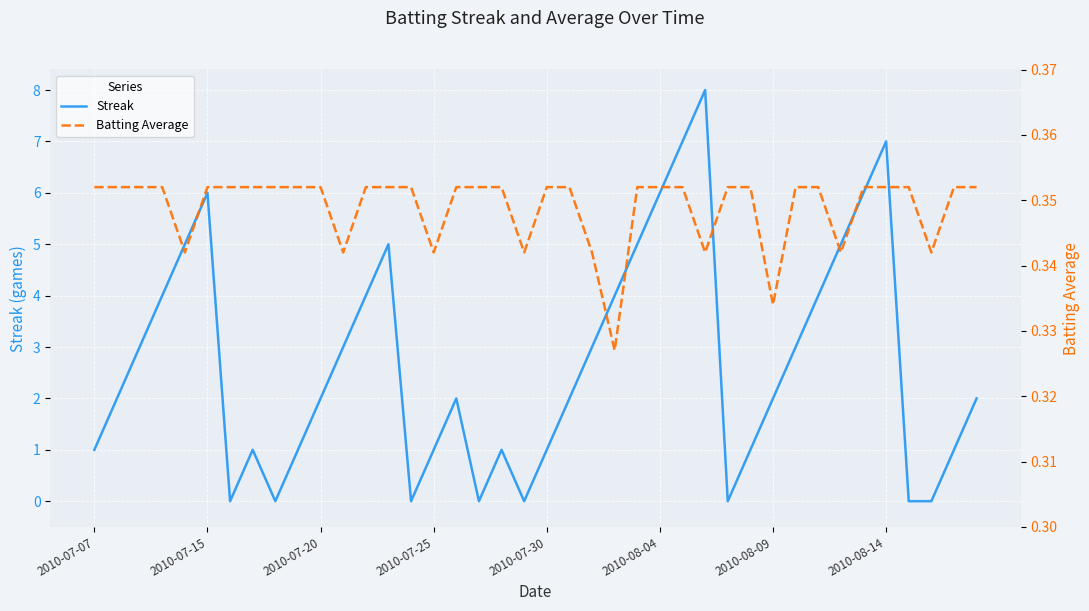

The value of Streak at 13 is 5.0. True or false?

True